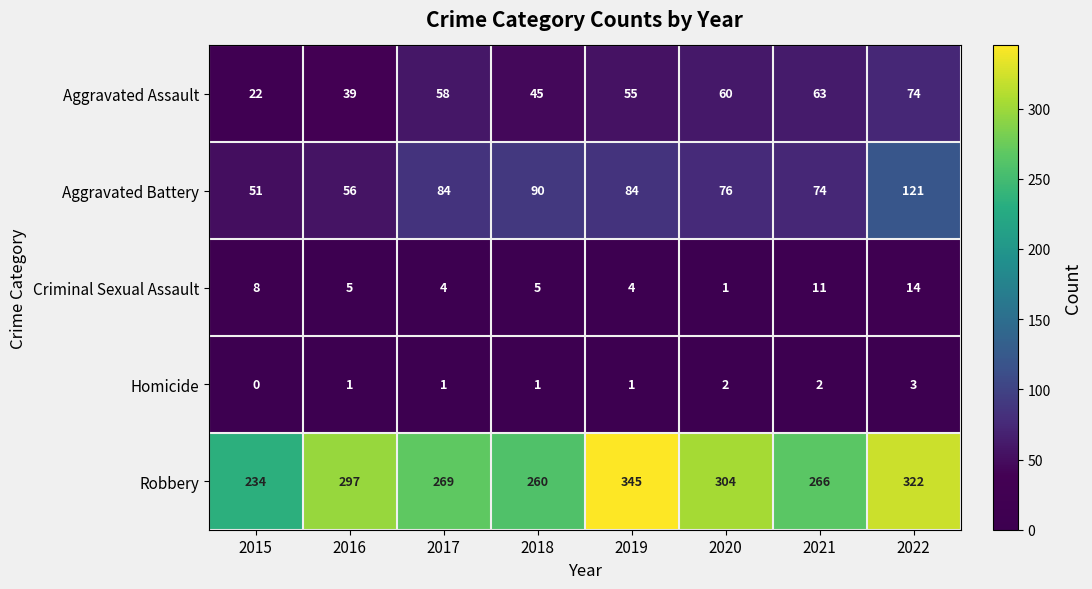

At how many categories does at least one series exceed 94?

8